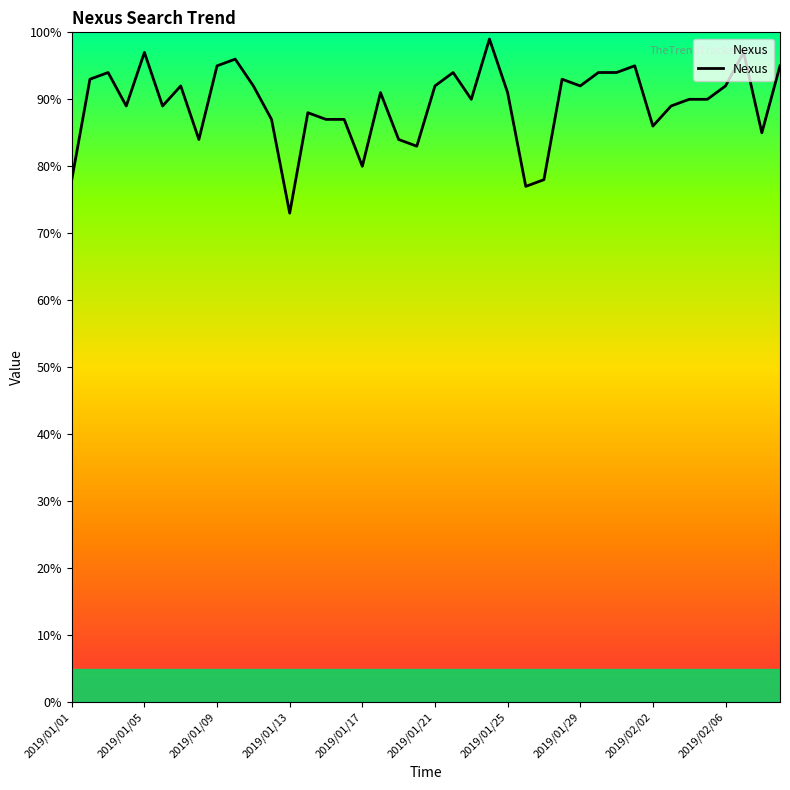

The value at 2019/01/17 is 106. True or false?

False